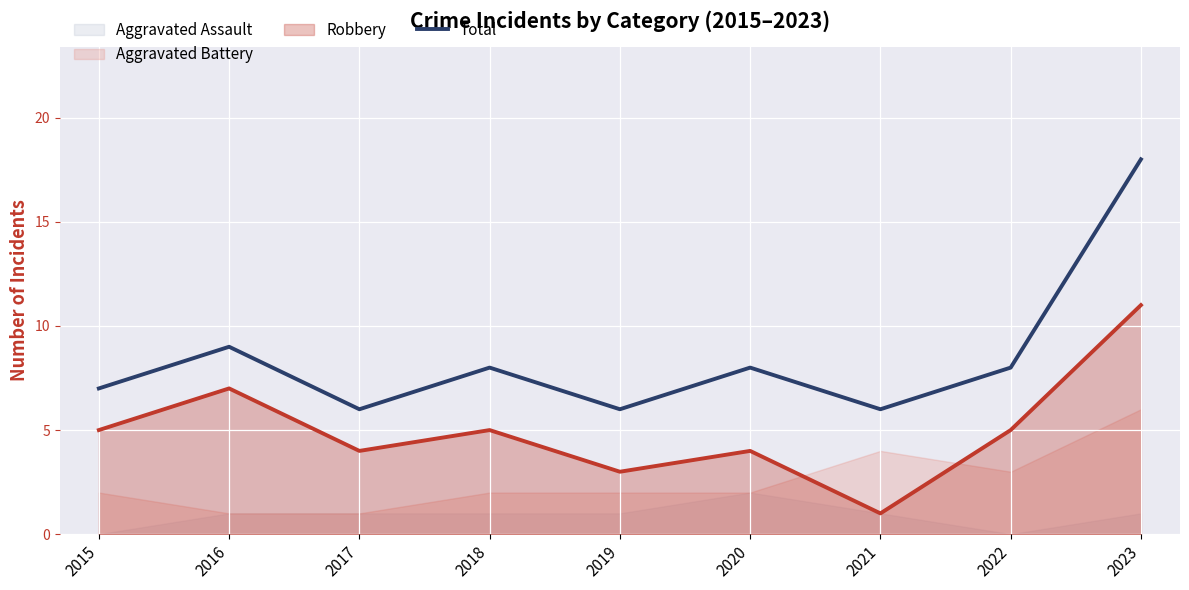

Rank the categories by value from lowest to highest.

2017, 2019, 2021, 2015, 2018, 2020, 2022, 2016, 2023